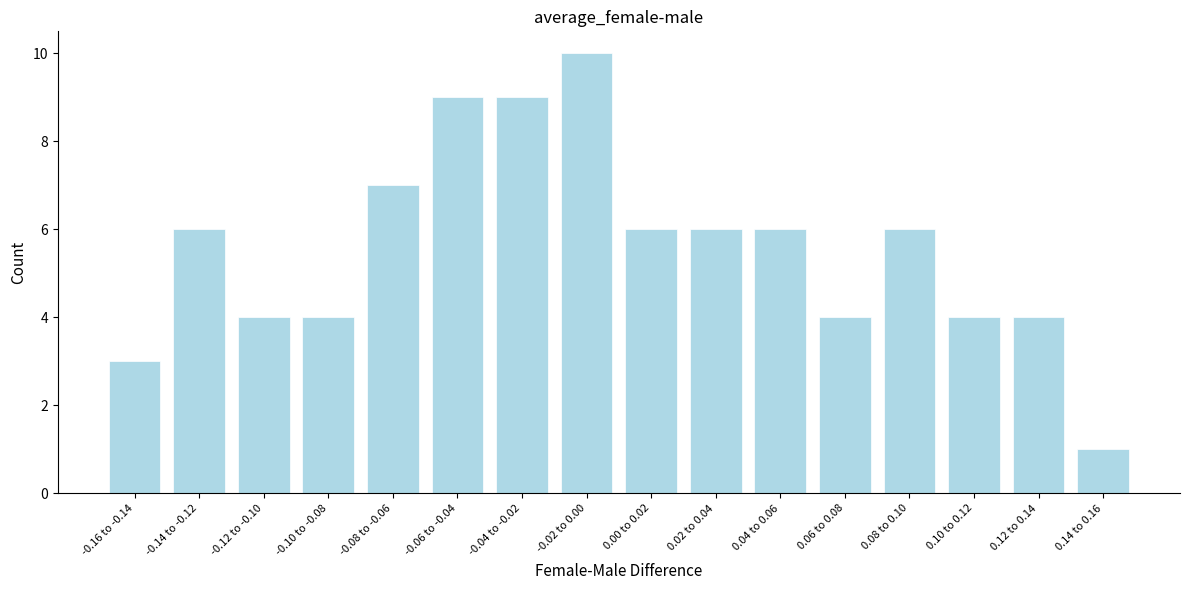

Reading right to left, transcribe all the data shown in this chart.

1	4	4	6	4	6	6	6	10	9	9	7	4	4	6	3